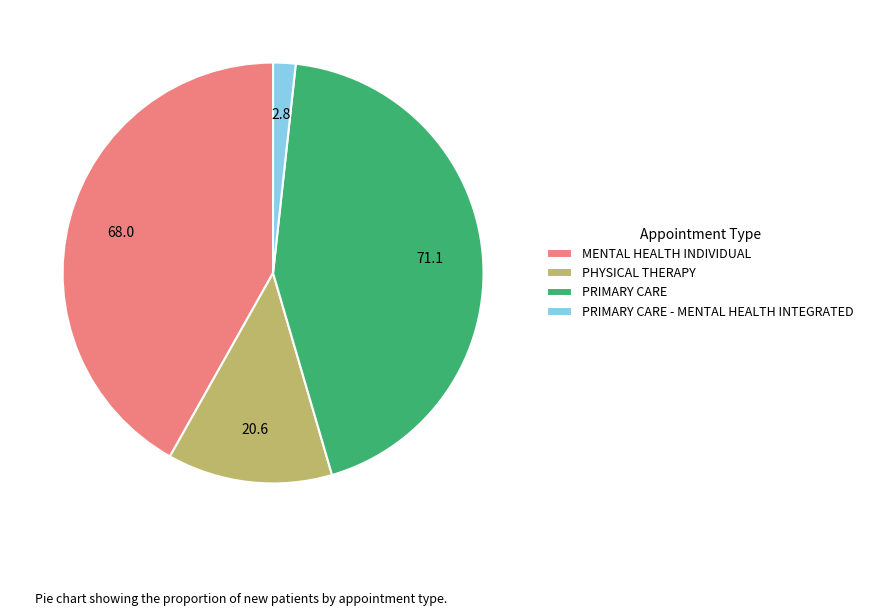

How many segments does this pie chart have?

4